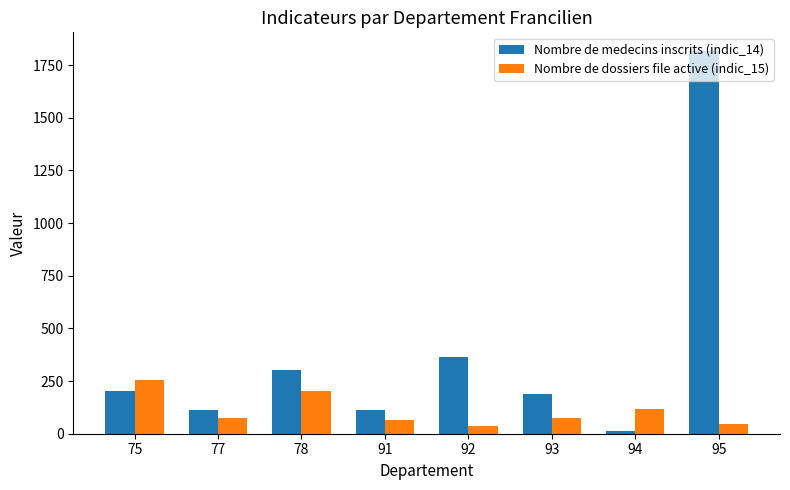

What is the difference between the Nombre de medecins inscrits (indic_14) values at 91 and 94?

101